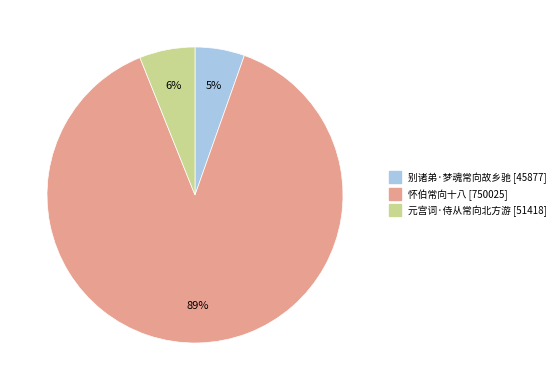

Combined, do 别诸弟·梦魂常向故乡驰 and 元宫词·侍从常向北方游 account for over 50%?

No